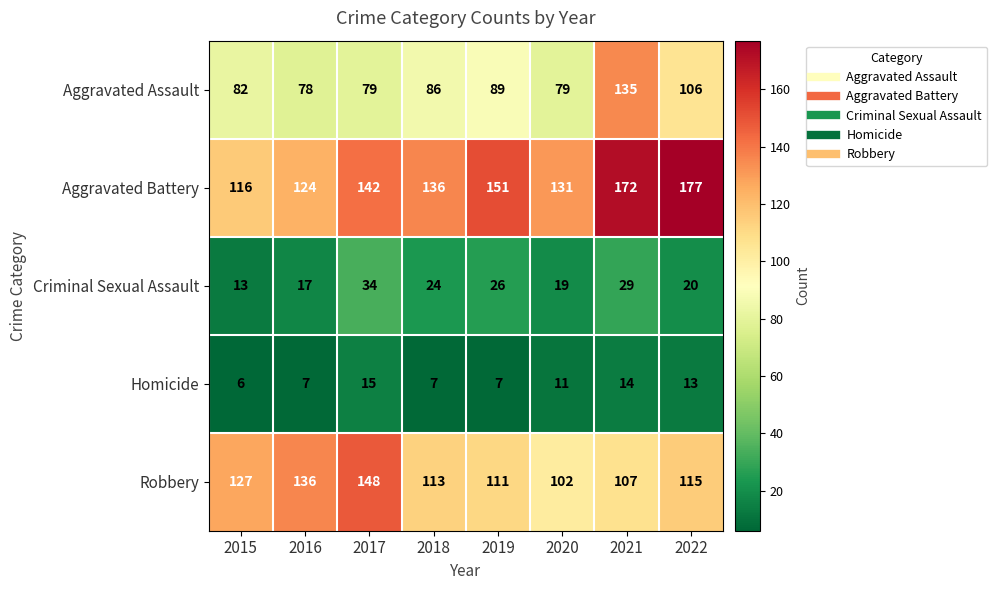

What is the difference between the second highest and second lowest values in the Criminal Sexual Assault series?

12